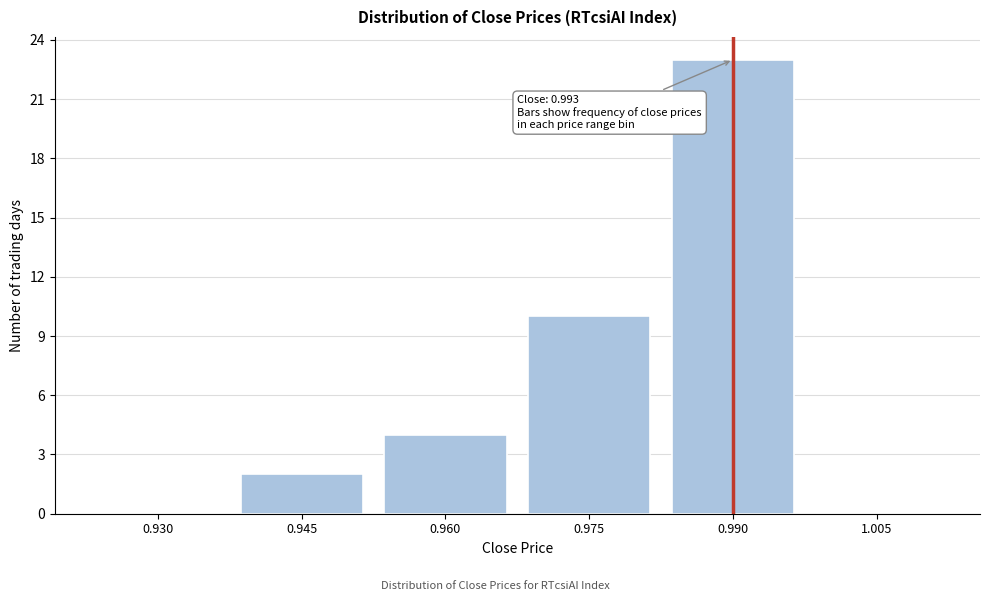

Reading left to right, transcribe all the data shown in this chart.

0.930=0	0.945=2	0.960=4	0.975=10	0.990=23	1.005=0